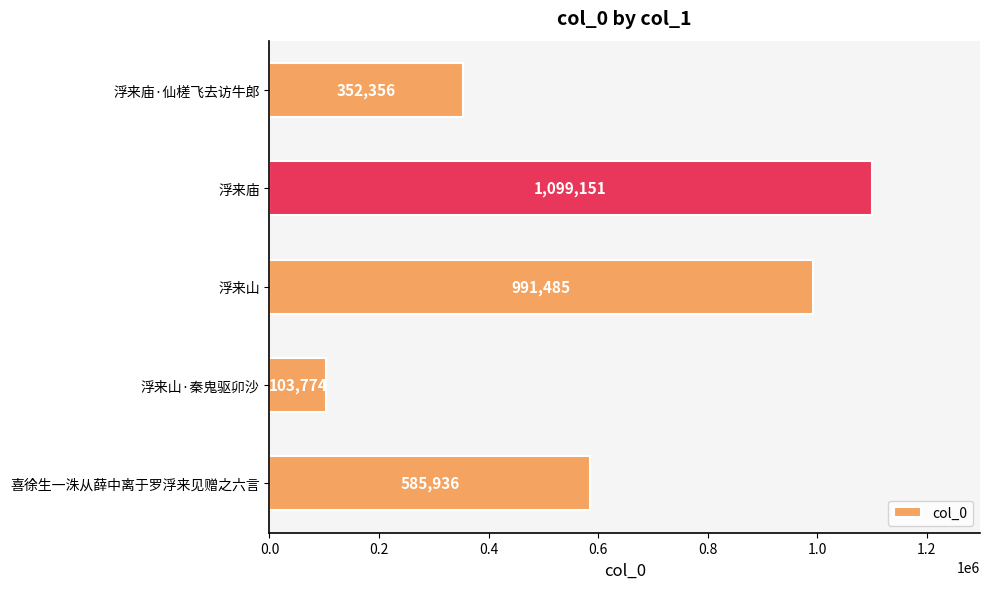

Which category has the lowest value across all series?

浮来山·秦鬼驱卯沙